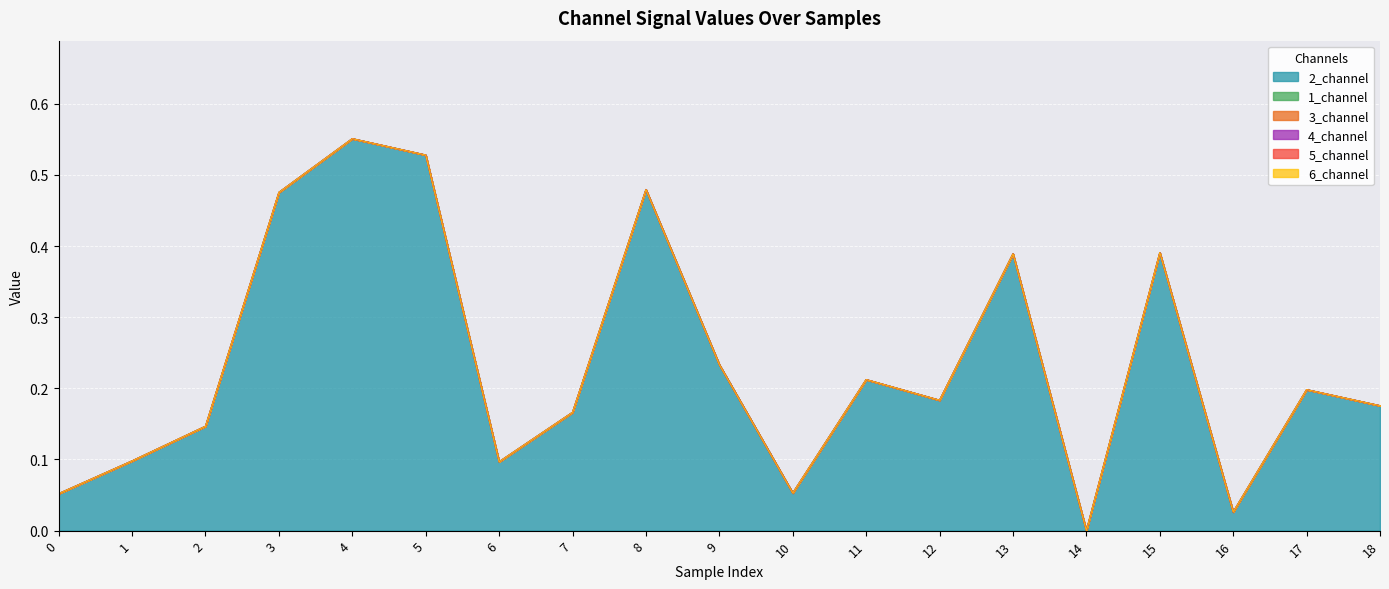

True or false: 3_channel and 2_channel intersect in this chart.

False